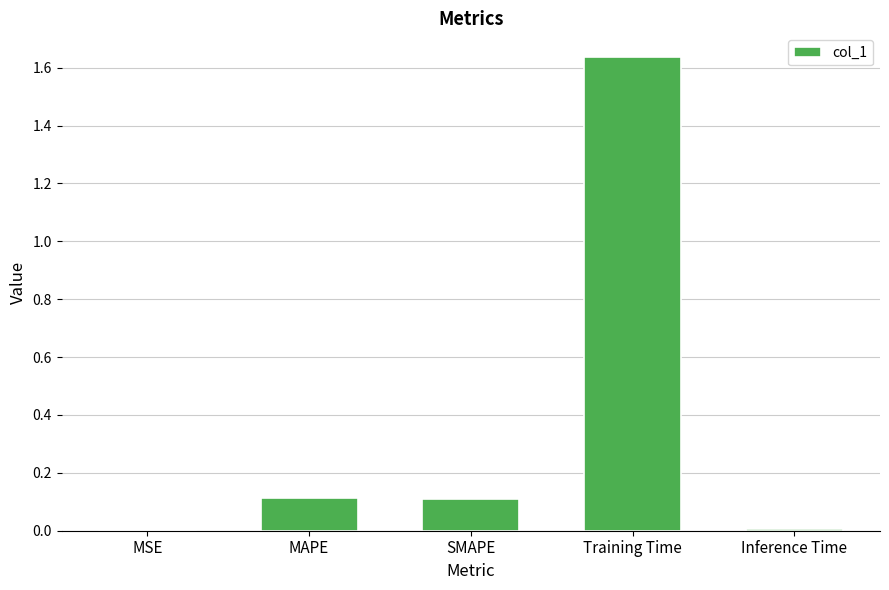

Between MSE and MAPE, which is larger?

MAPE